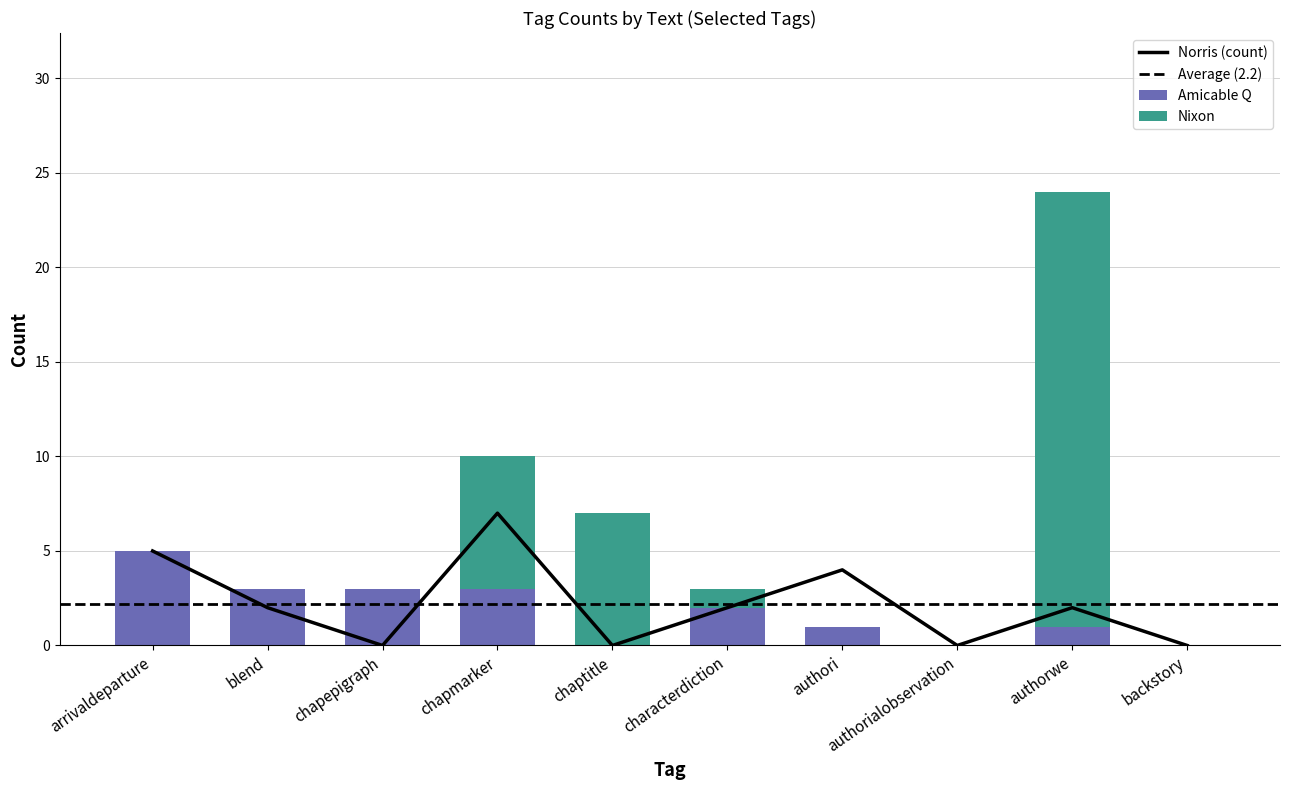

What is the difference between the Norris values at arrivaldeparture and backstory?

5